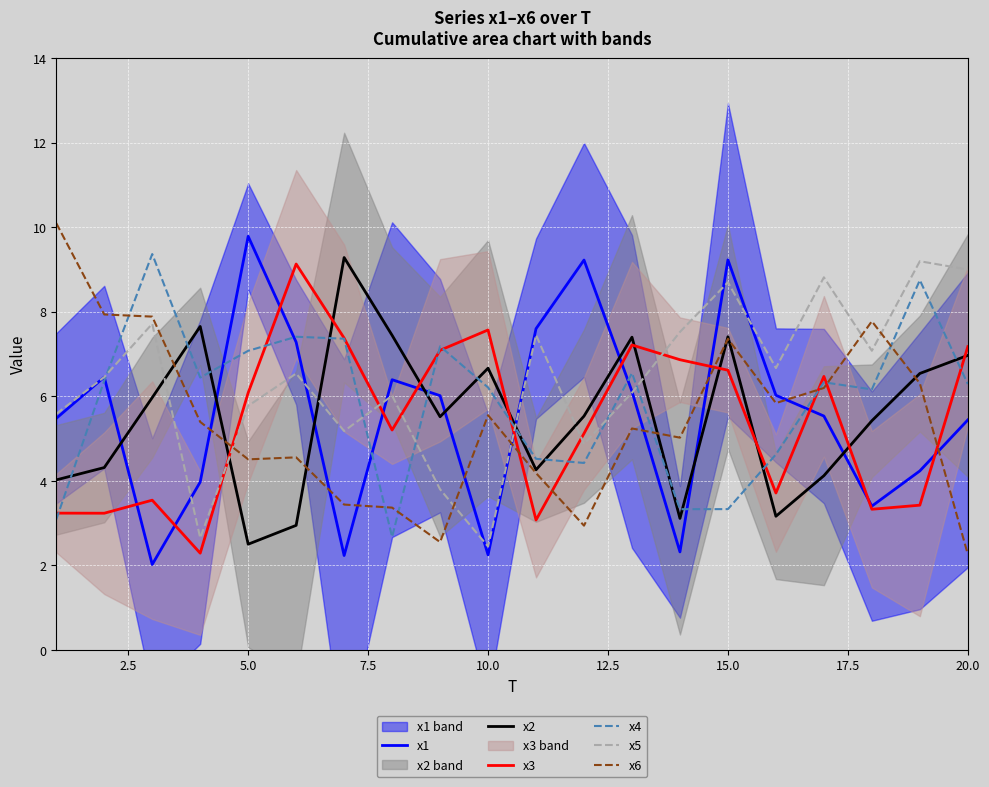

Reading left to right, what are all the values shown in this chart?

x1: 5.5	6.5	2.0	4.0	9.8	7.3	2.2	6.4	6.0	2.3	7.6	9.2	6.1	2.3	9.2	6.0	5.5	3.4	4.2	5.4
x2: 4.0	4.3	6.0	7.7	2.5	2.9	9.3	7.4	5.5	6.7	4.3	5.5	7.4	3.1	7.4	3.2	4.1	5.4	6.5	7.0
x3: 3.2	3.2	3.5	2.3	6.1	9.1	7.4	5.2	7.1	7.6	3.1	5.1	7.2	6.9	6.6	3.7	6.5	3.3	3.4	7.2
x4: 3.1	6.4	9.4	6.4	7.1	7.4	7.4	2.7	7.2	6.2	4.5	4.4	6.6	3.3	3.3	4.6	6.3	6.2	8.7	6.3
x5: 5.6	6.5	7.7	2.7	5.8	6.5	5.2	6.0	3.8	2.4	7.5	4.9	6.1	7.5	8.7	6.7	8.8	7.1	9.2	9.0
x6: 10.1	7.9	7.9	5.4	4.5	4.6	3.4	3.4	2.6	5.6	4.2	2.9	5.2	5.0	7.4	5.8	6.2	7.8	6.3	2.3